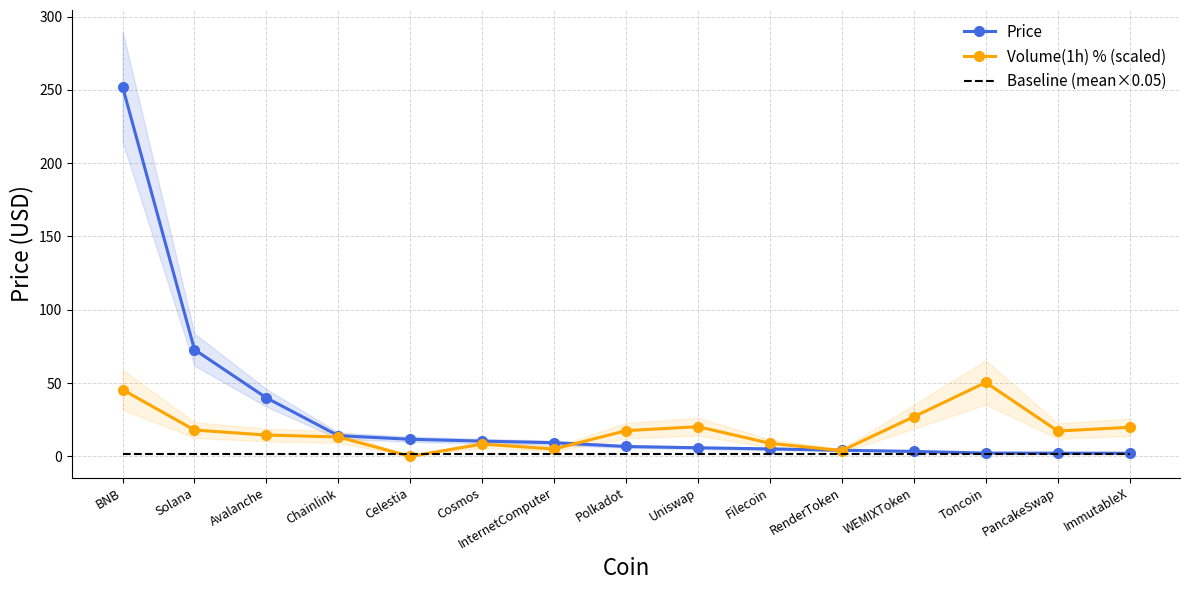

True or false: Baseline (mean×0.05) has a value of 2.4 at Toncoin.

False